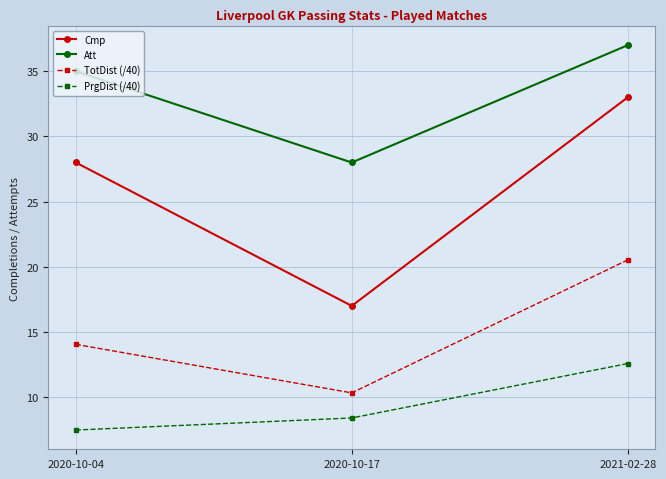

What is the difference between the maximum and minimum values in the Cmp series?

16.0